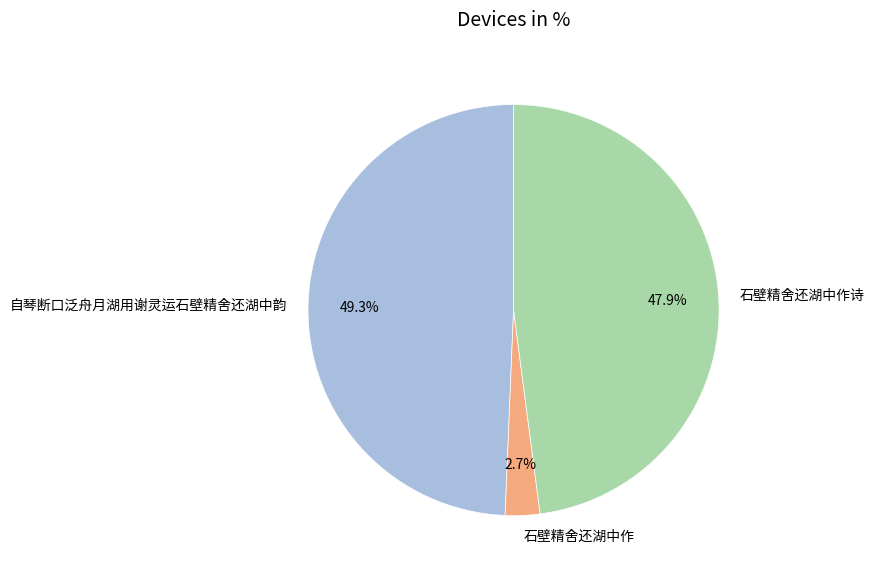

Rank the categories by value from lowest to highest.

石壁精舍还湖中作, 石壁精舍还湖中作诗, 自琴断口泛舟月湖用谢灵运石壁精舍还湖中韵